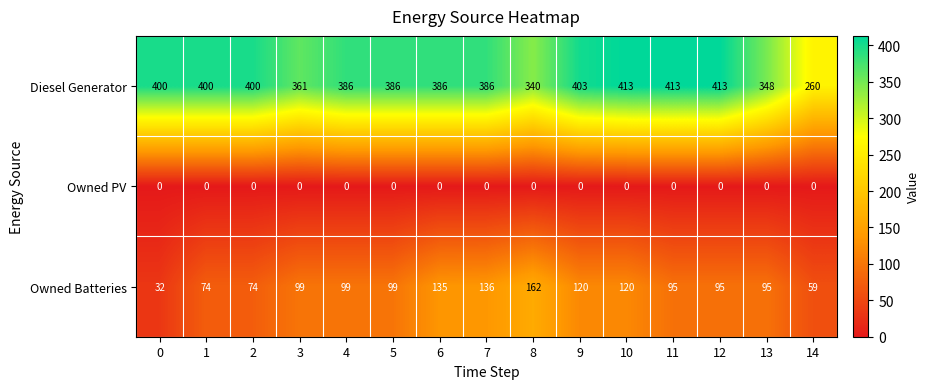

Which series has the widest spread of values?

Diesel Generator